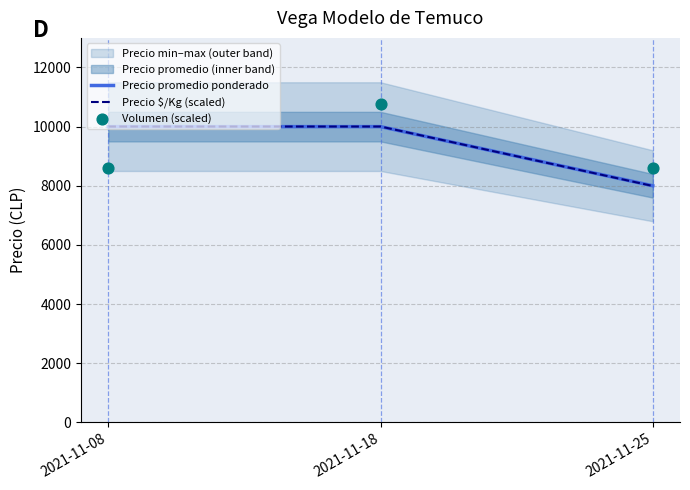

The value of Precio $/Kg (scaled) at 2021-11-18 is 10003.2. True or false?

True